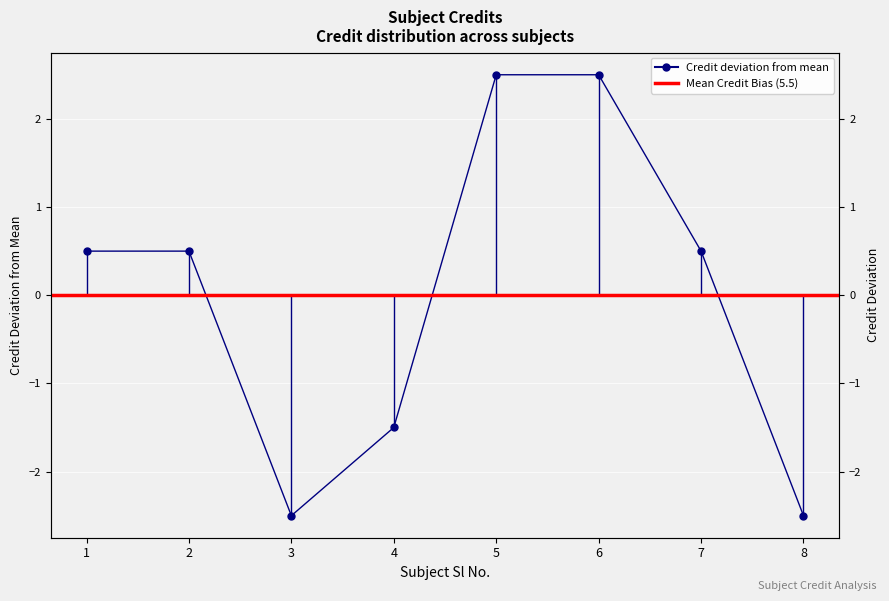

Reading right to left, list all the values displayed in this chart.

-2.5	0.5	2.5	2.5	-1.5	-2.5	0.5	0.5